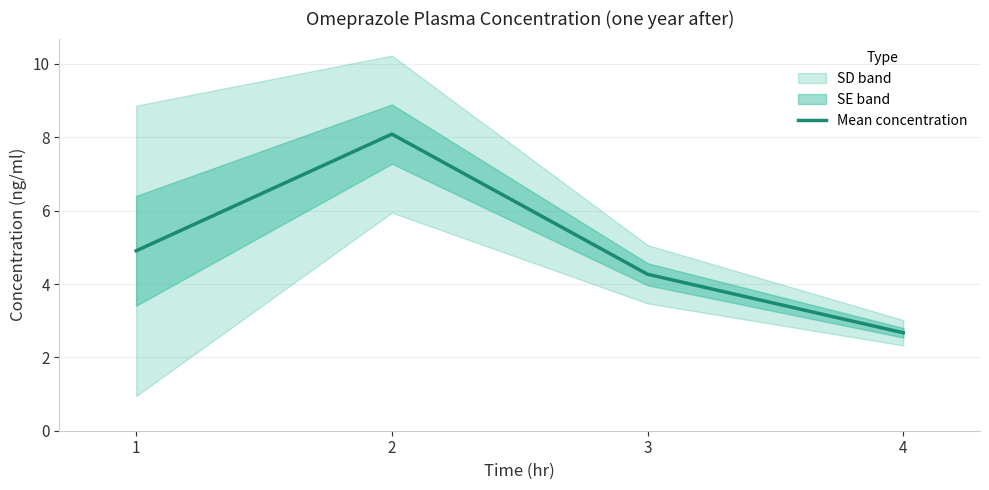

Rank the categories by value from highest to lowest.

2, 1, 3, 4